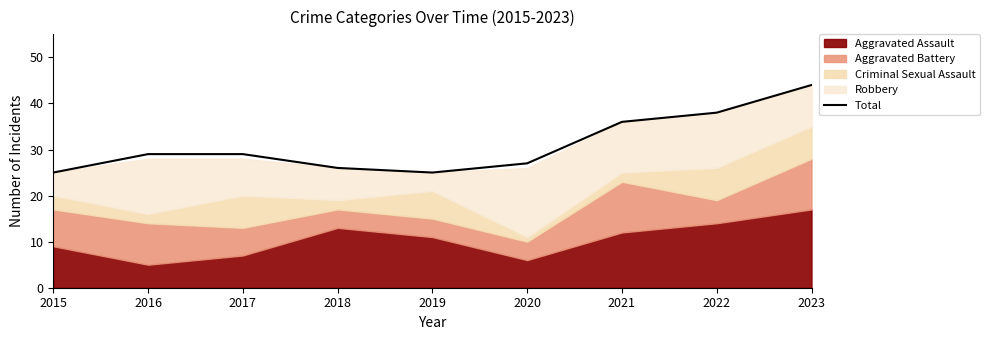

Count the number of categories in the chart.

9